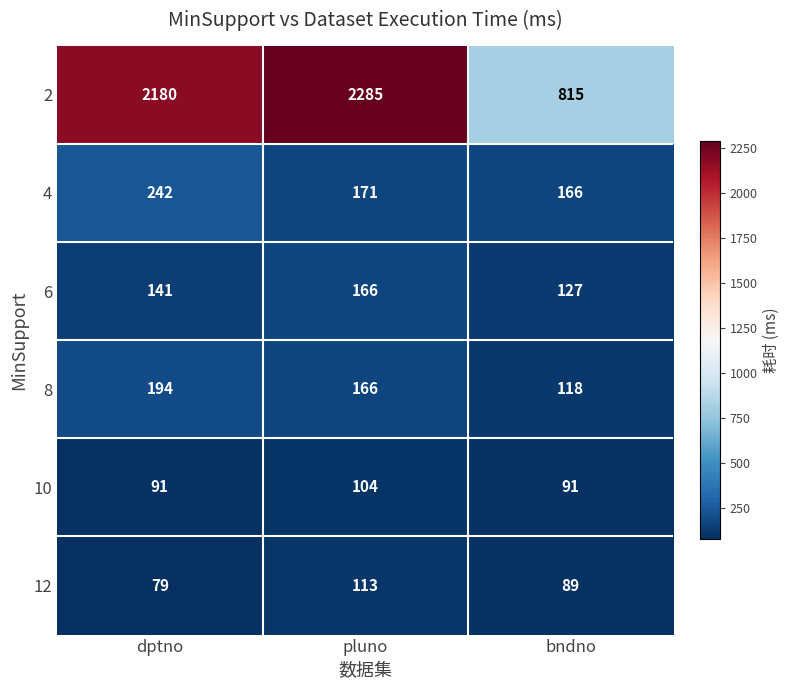

Reading left to right, list all the values displayed in this chart.

2: dptno=2180	pluno=2285	bndno=815
4: dptno=242	pluno=171	bndno=166
6: dptno=141	pluno=166	bndno=127
8: dptno=194	pluno=166	bndno=118
10: dptno=91	pluno=104	bndno=91
12: dptno=79	pluno=113	bndno=89